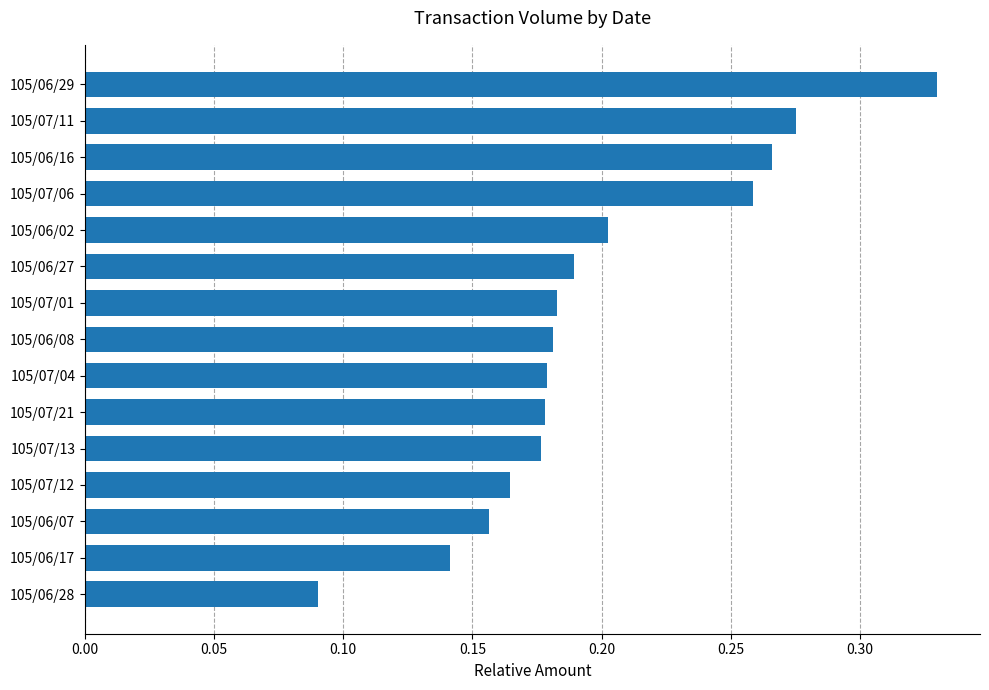

Where is the data nearest to the value 0?

105/06/28